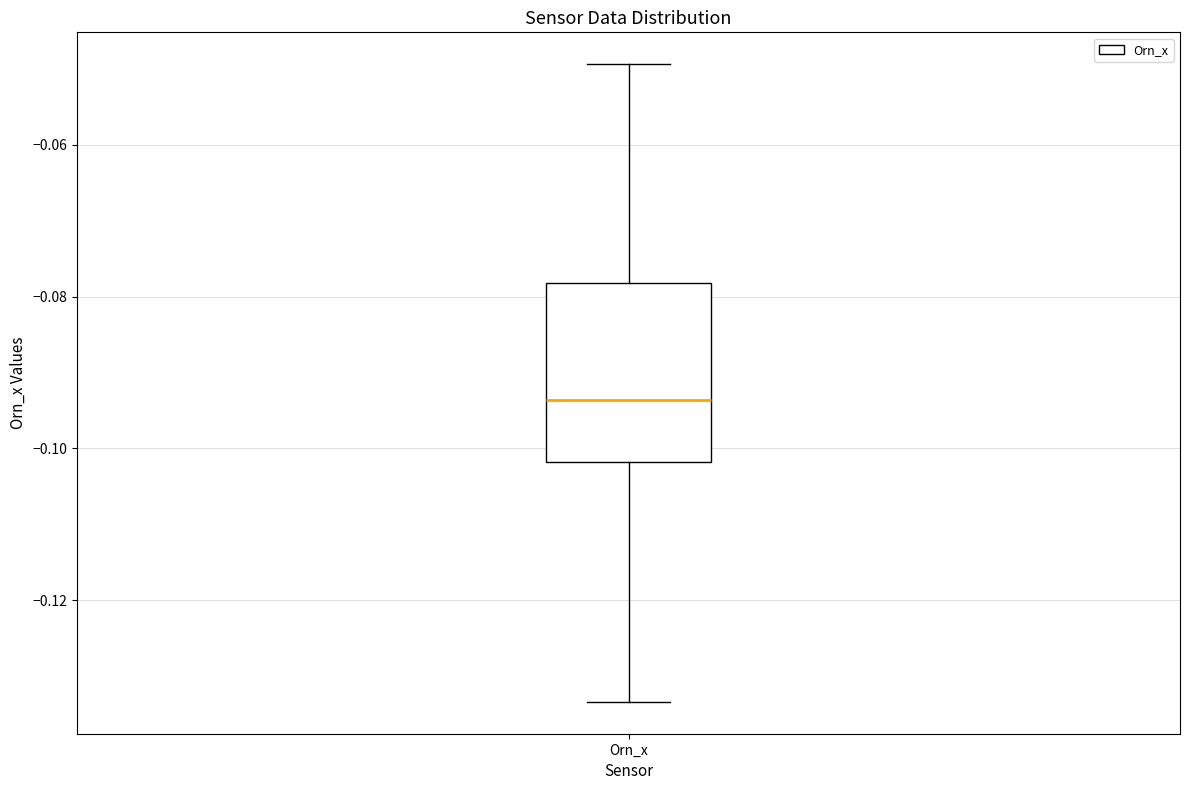

Transcribe this box plot: give where the median line is, the range the box spans, and where the two whiskers end, as read against the y-axis. The values are not printed on the chart, so give them approximately, as read against the axis.

median -0.094, box -0.102 to -0.078, whiskers -0.134 to -0.050